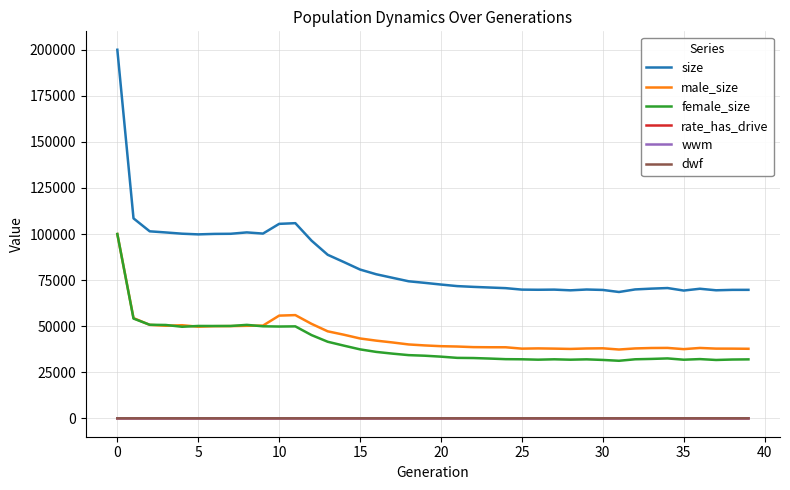

True or false: male_size and rate_has_drive intersect in this chart.

False